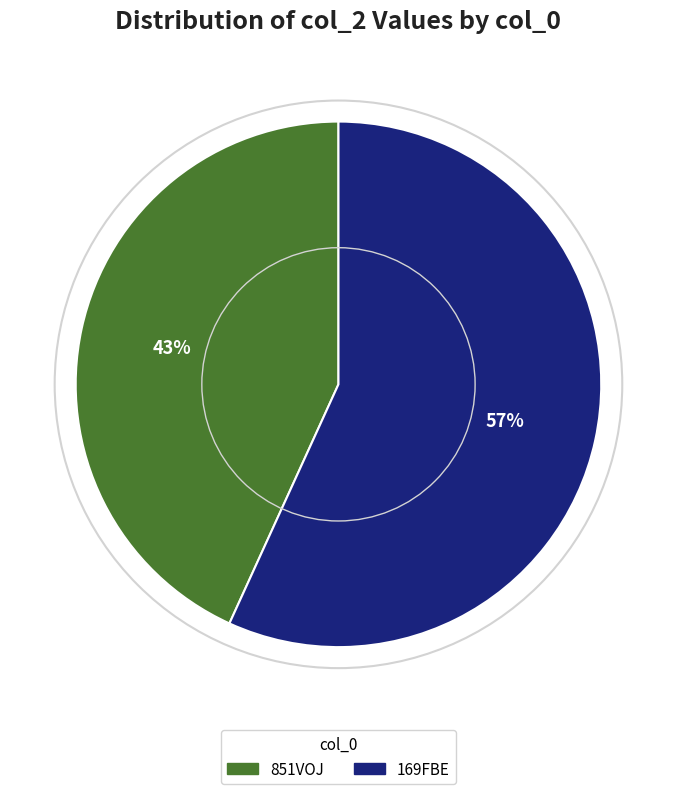

Does 851VOJ represent more than half of the total?

No